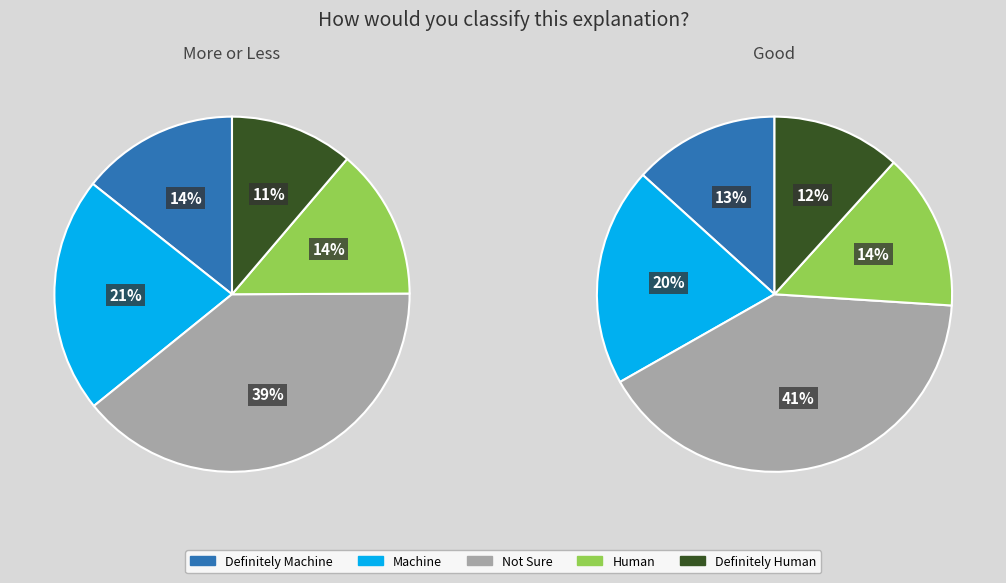

Is in27 the majority of the pie?

No